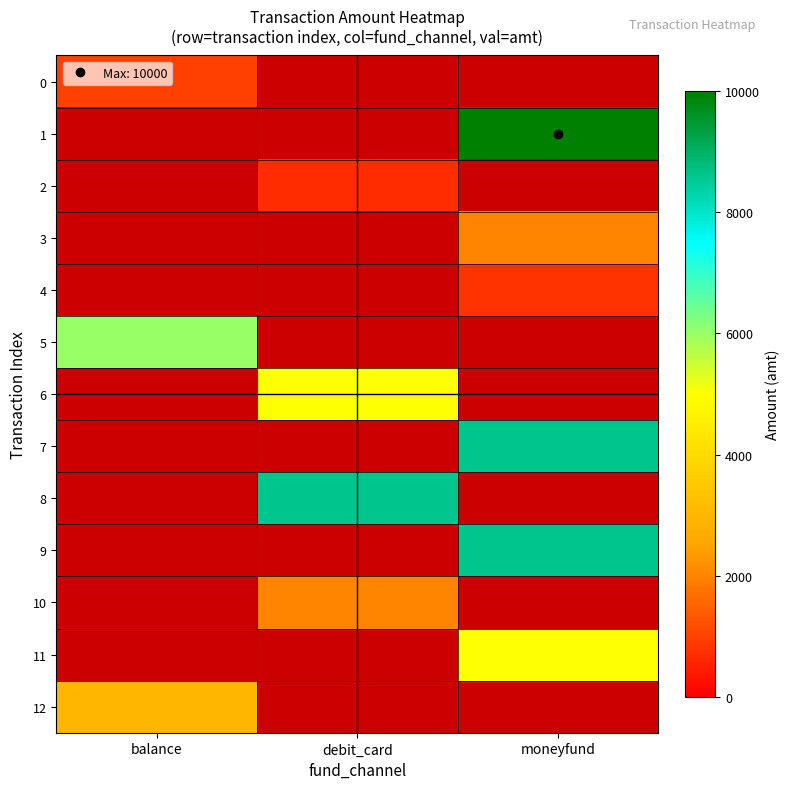

Which category has the highest value across all series?

moneyfund